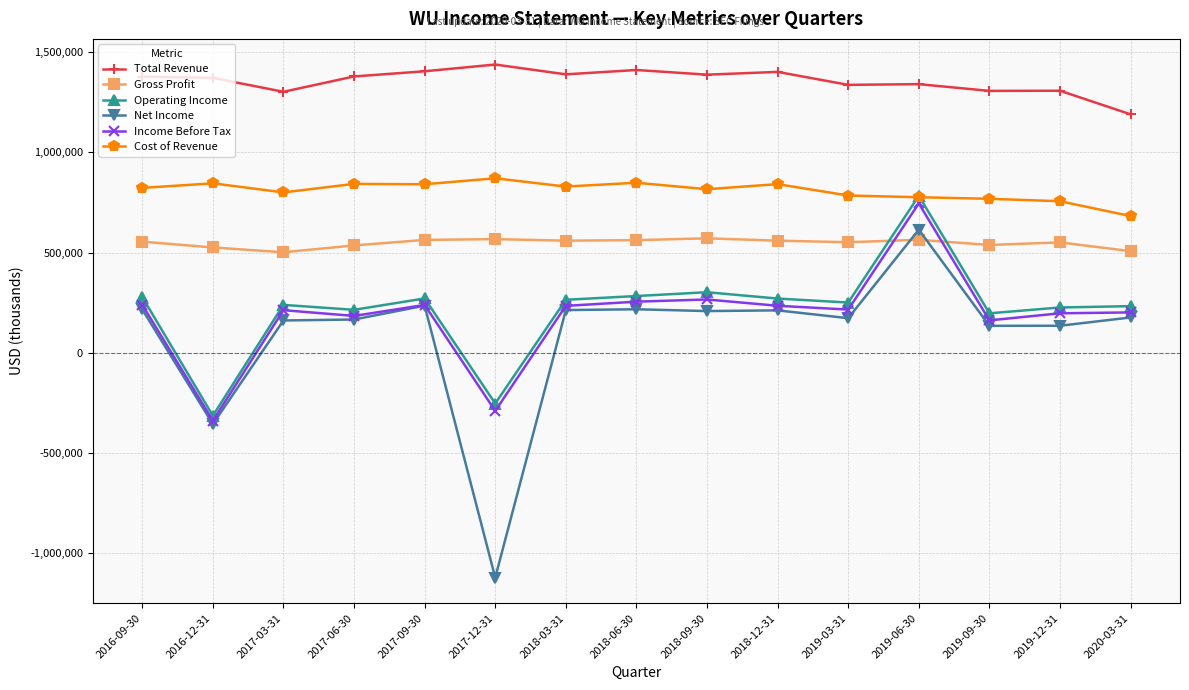

Which series has the widest spread of values?

Net Income